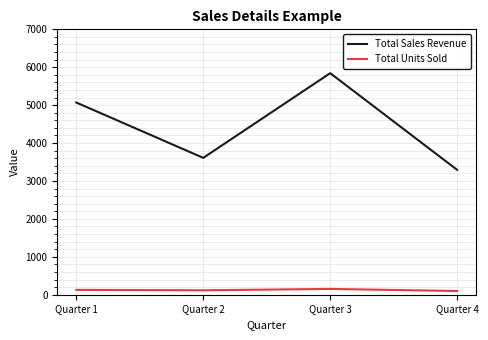

How many values in the Total Sales Revenue series are below 5069?

2